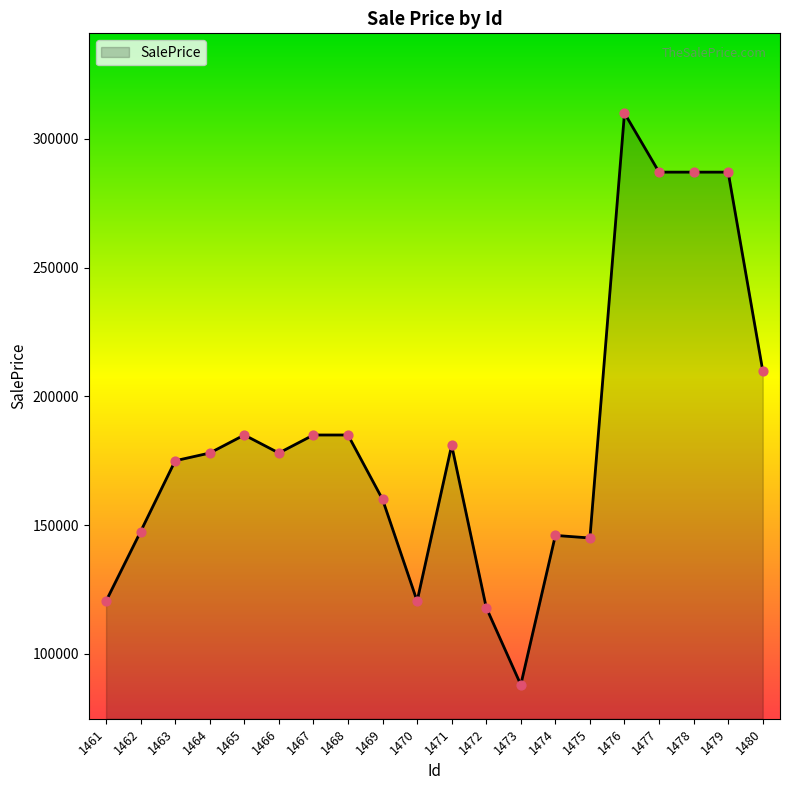

Between 1466 and 1472, which is larger?

1466